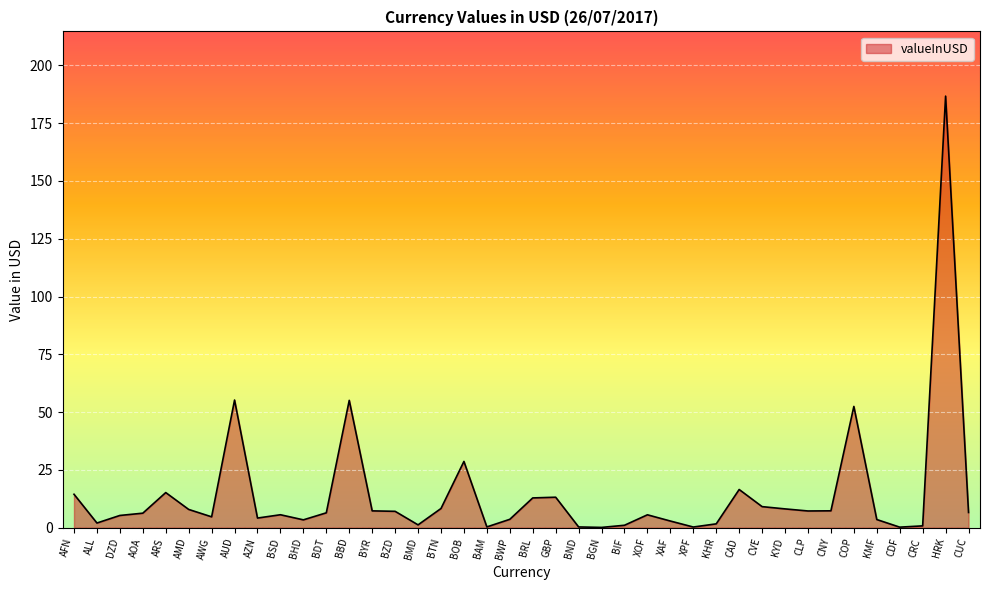

What position from the right is ARS?

36